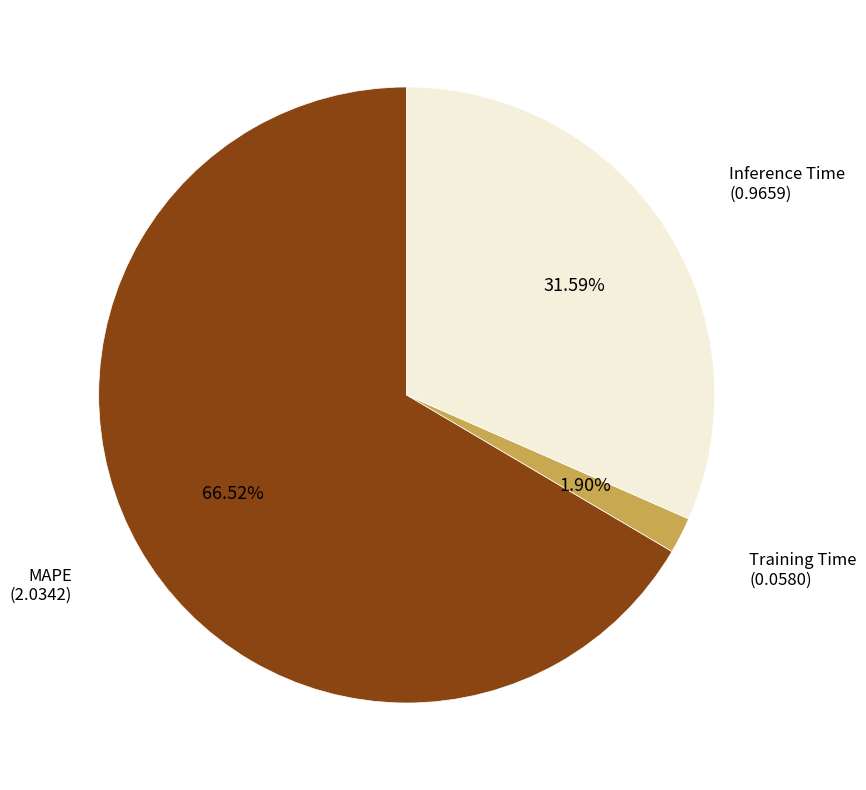

Is there any slice that represents more than half of the pie?

Yes